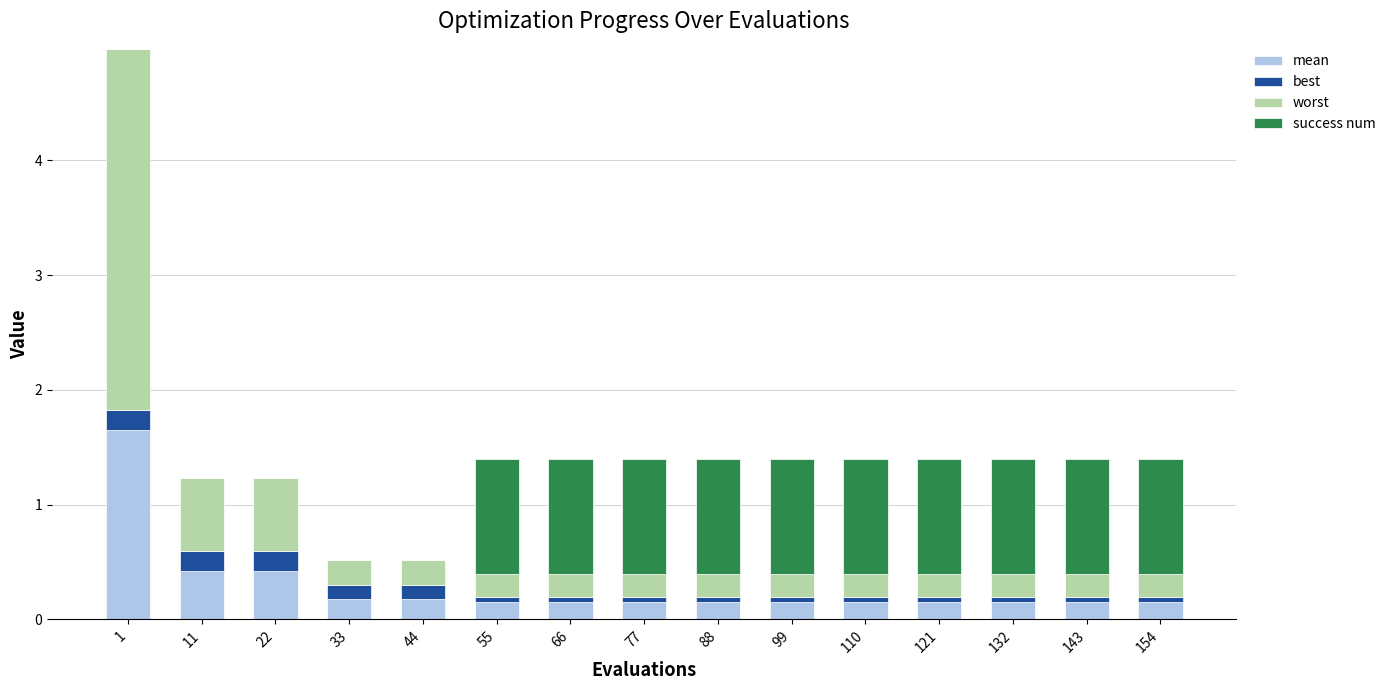

What is the total value across all series at 44?

0.5